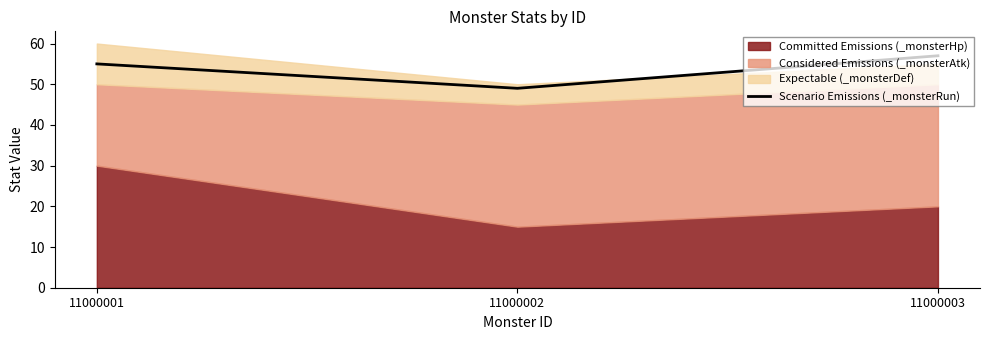

What is the maximum value for Scenario Emissions (_monsterRun)?

57